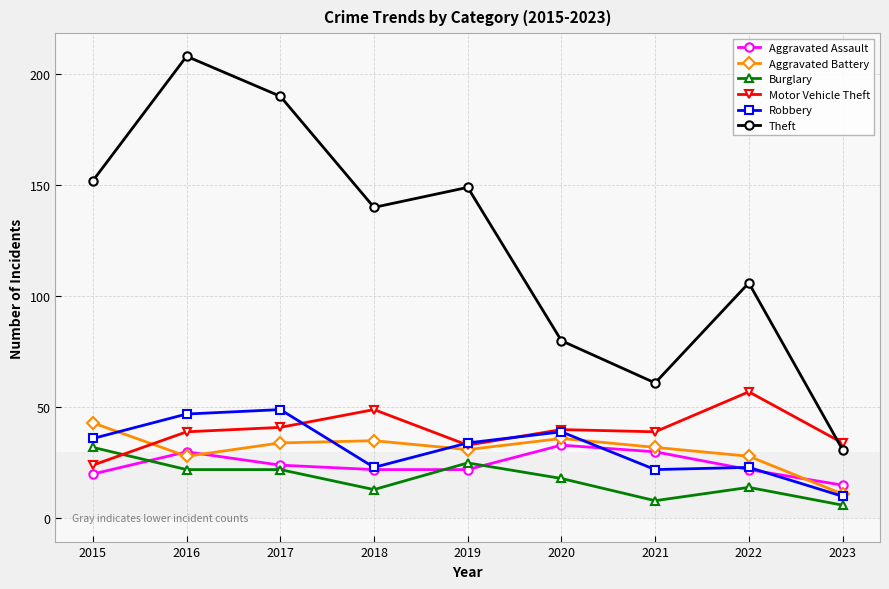

How many values in the Robbery series are below 34?

4